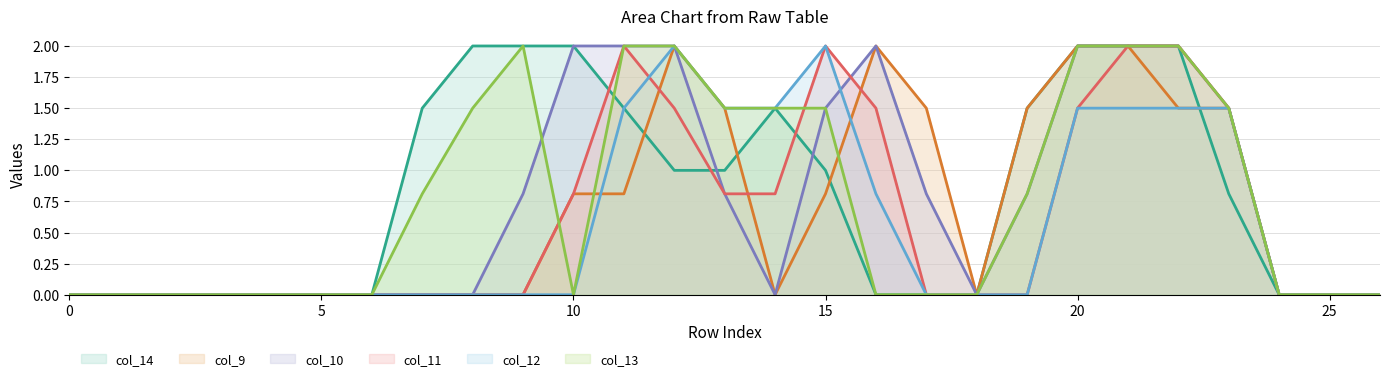

Is it true that col_11 equals 0.8 at 23?

False